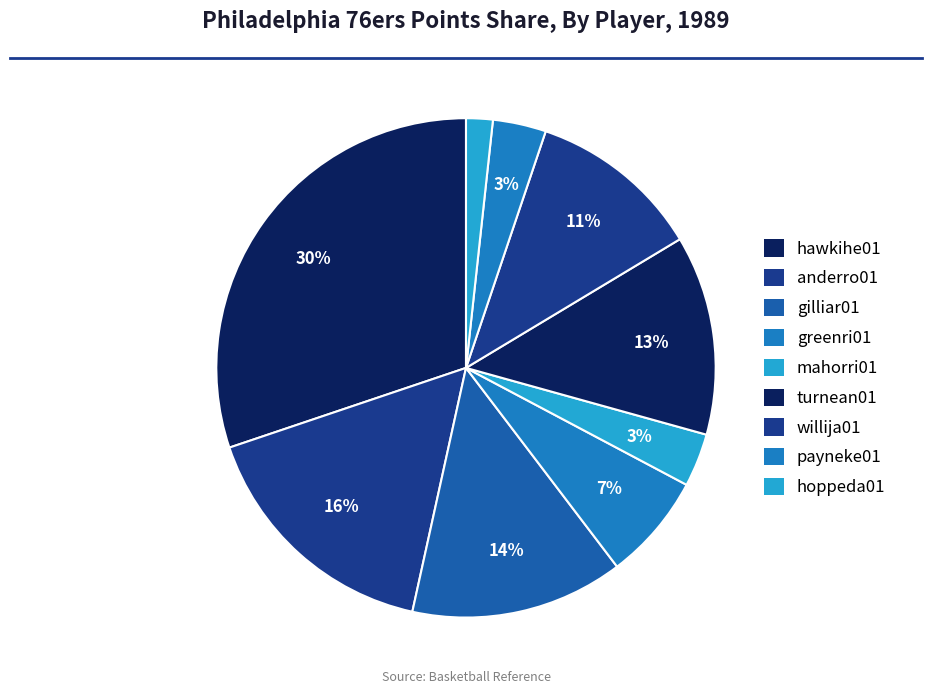

Between greenri01 and hawkihe01, which is larger?

hawkihe01